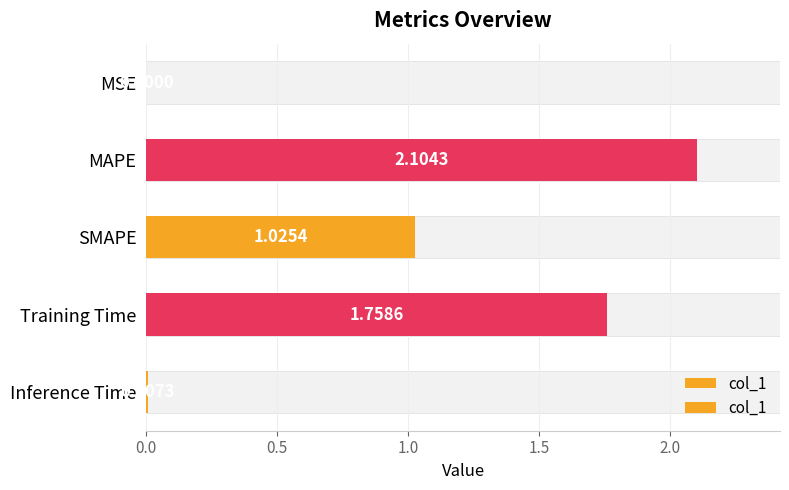

Does the chart contain stacked bars?

No